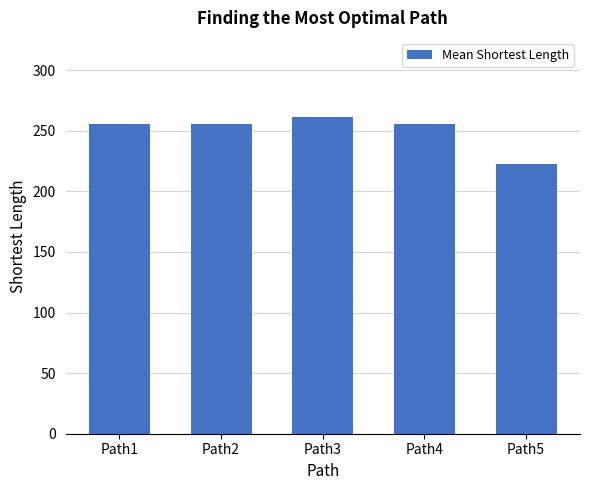

What is the ratio of the value at Path1 to the value at Path4?

1.0